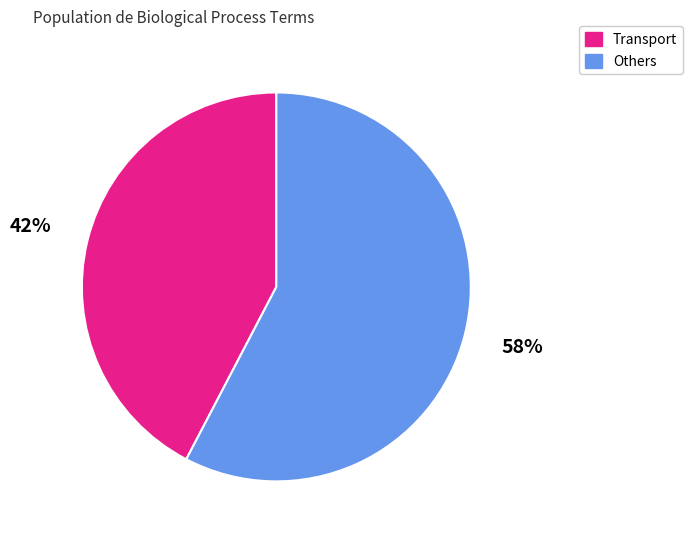

Is there any slice that represents more than half of the pie?

Yes